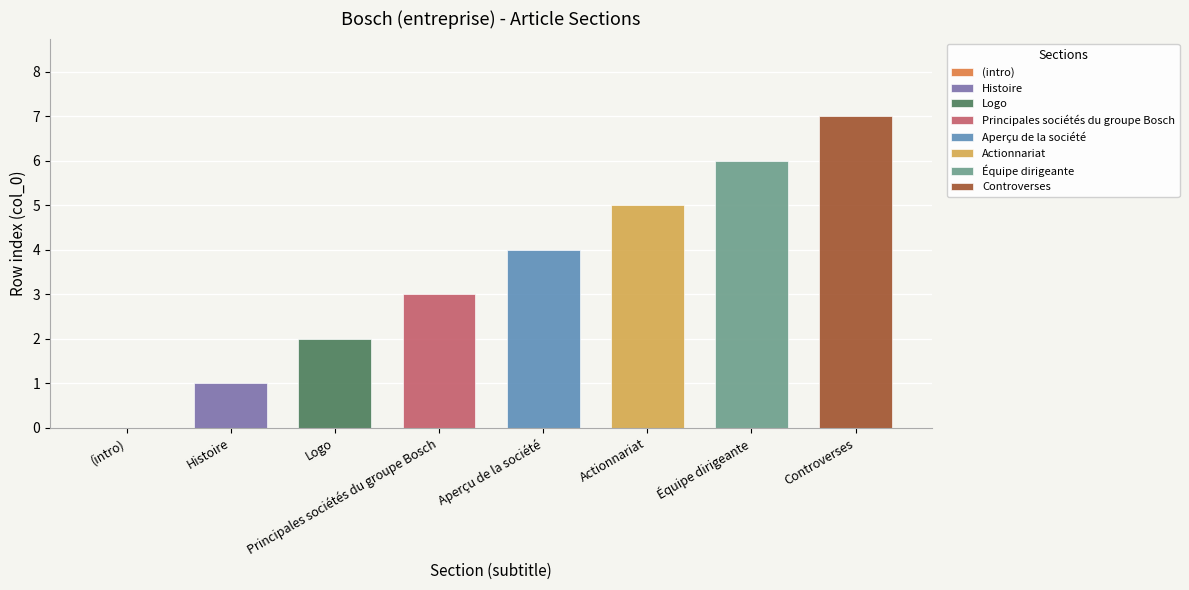

Count the values in the range 2 to 6.

5